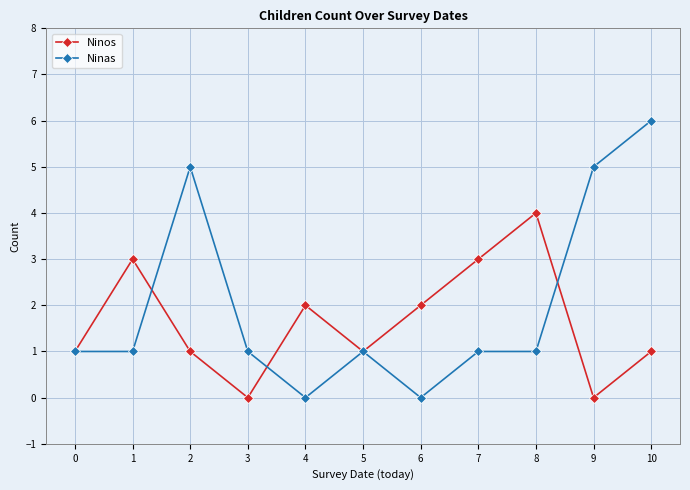

Reading left to right, what are all the values shown in this chart?

Ninos: 1	3	1	0	2	1	2	3	4	0	1
Ninas: 1	1	5	1	0	1	0	1	1	5	6